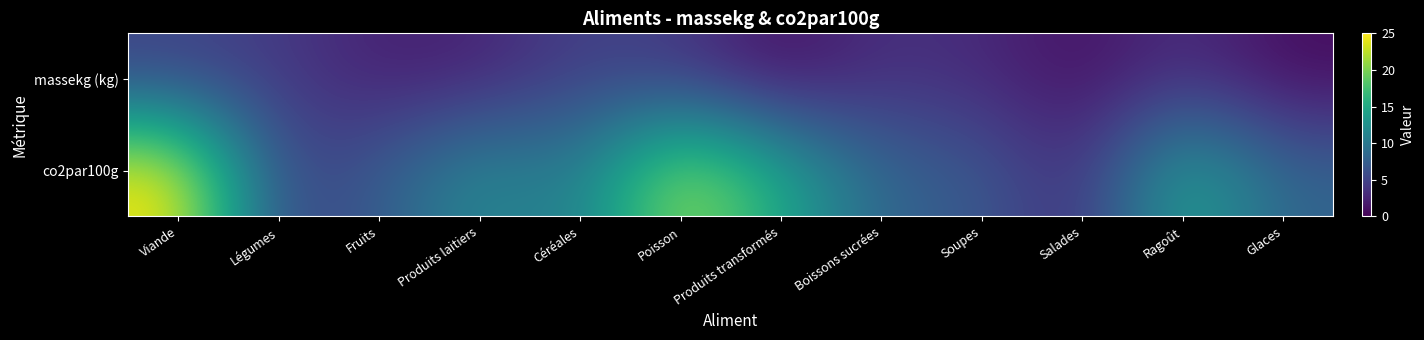

What is the greatest value displayed?

25.0